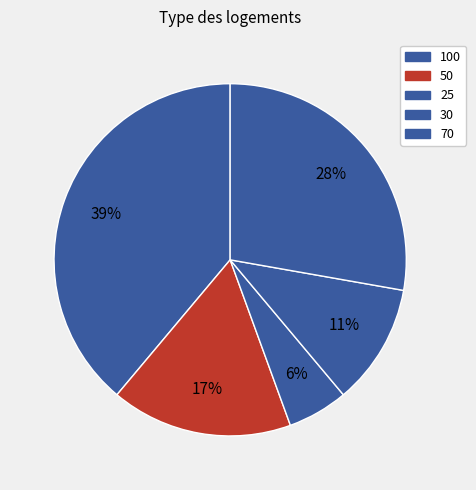

To the nearest percent, what portion does 50 represent?

17%